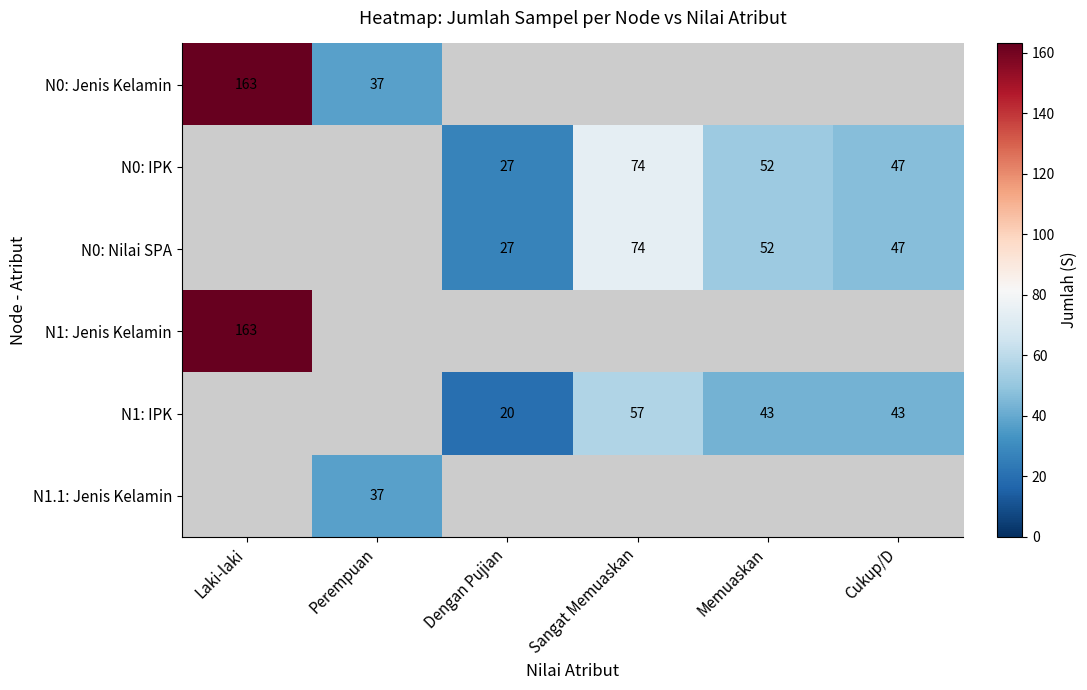

What is the sum of the N1: IPK values at Dengan Pujian and Sangat Memuaskan?

77